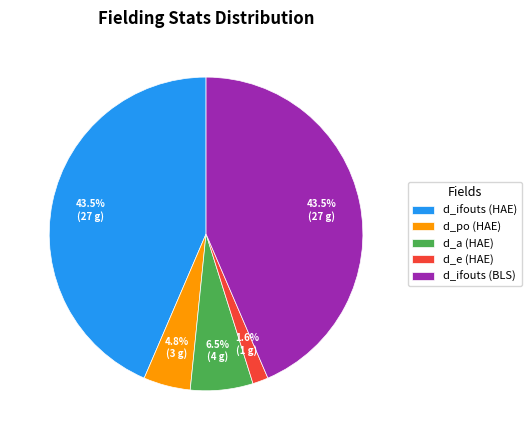

Do d_e (HAE) and d_po (HAE) together represent more than half of the pie?

No